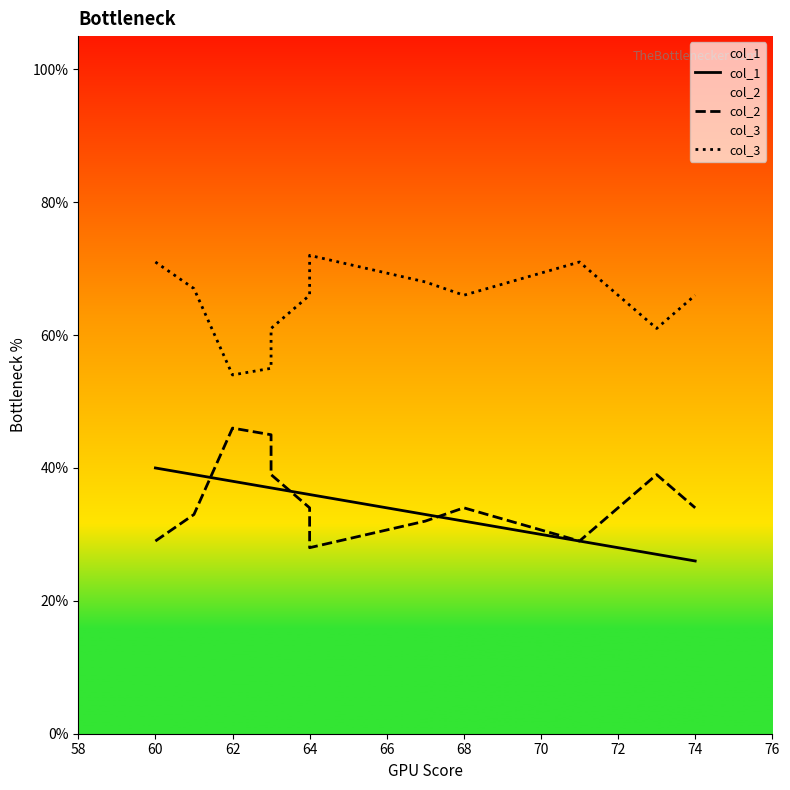

How many values in the col_3 series exceed 66?

5